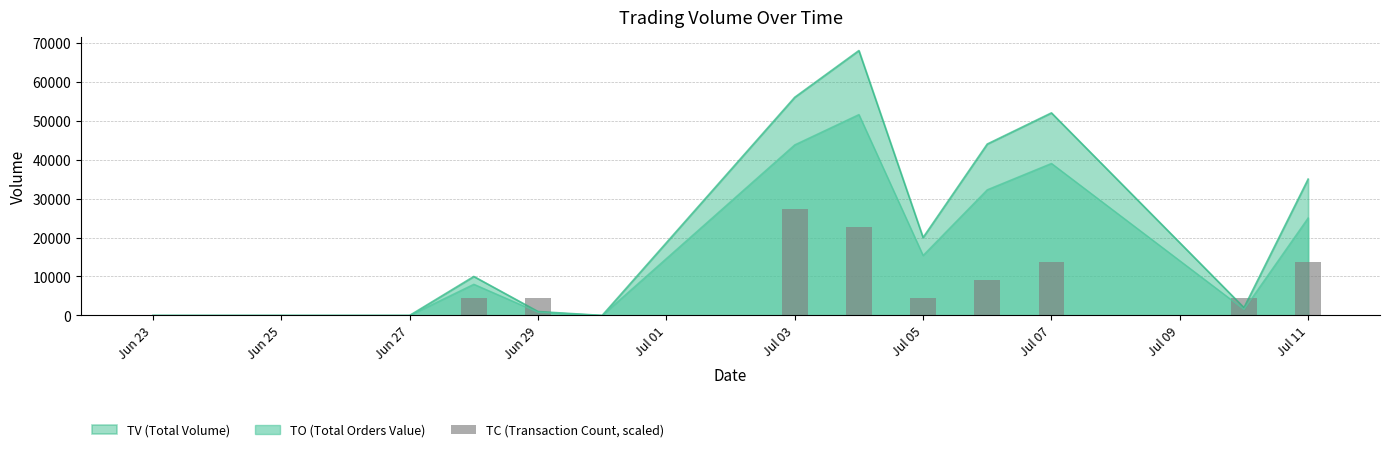

The value of TV (Total Volume) at Jul 03 is 56000. True or false?

True